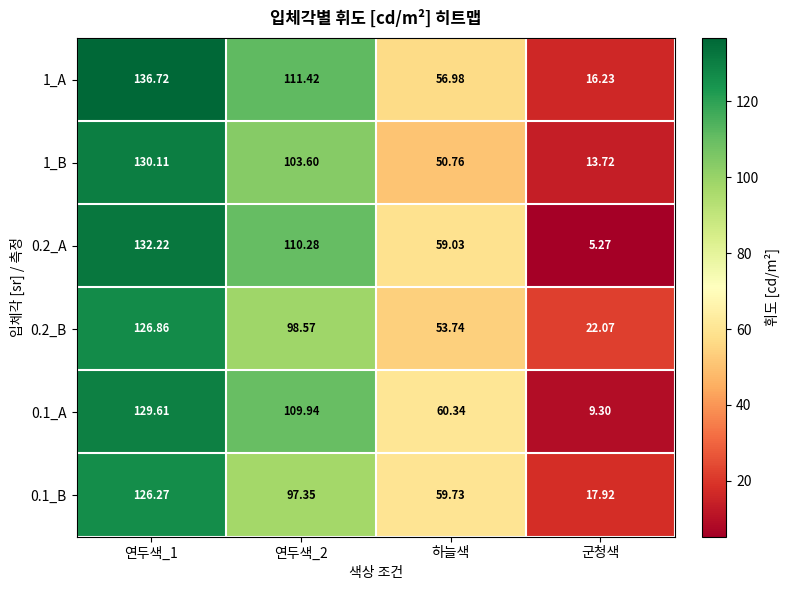

Between 연두색_2 and 하늘색, which series saw the biggest shift?

1_A